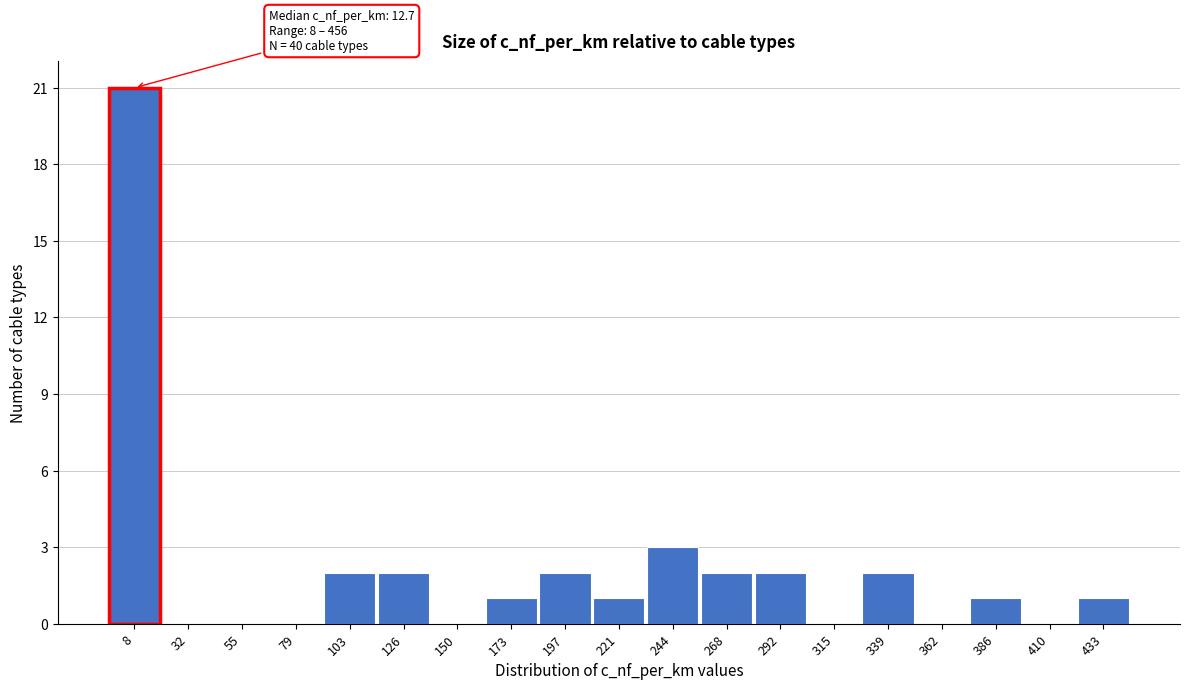

Reading left to right, what are all the values shown in this chart?

8=21	32=0	55=0	79=0	103=2	126=2	150=0	173=1	197=2	221=1	244=3	268=2	292=2	315=0	339=2	362=0	386=1	410=0	433=1